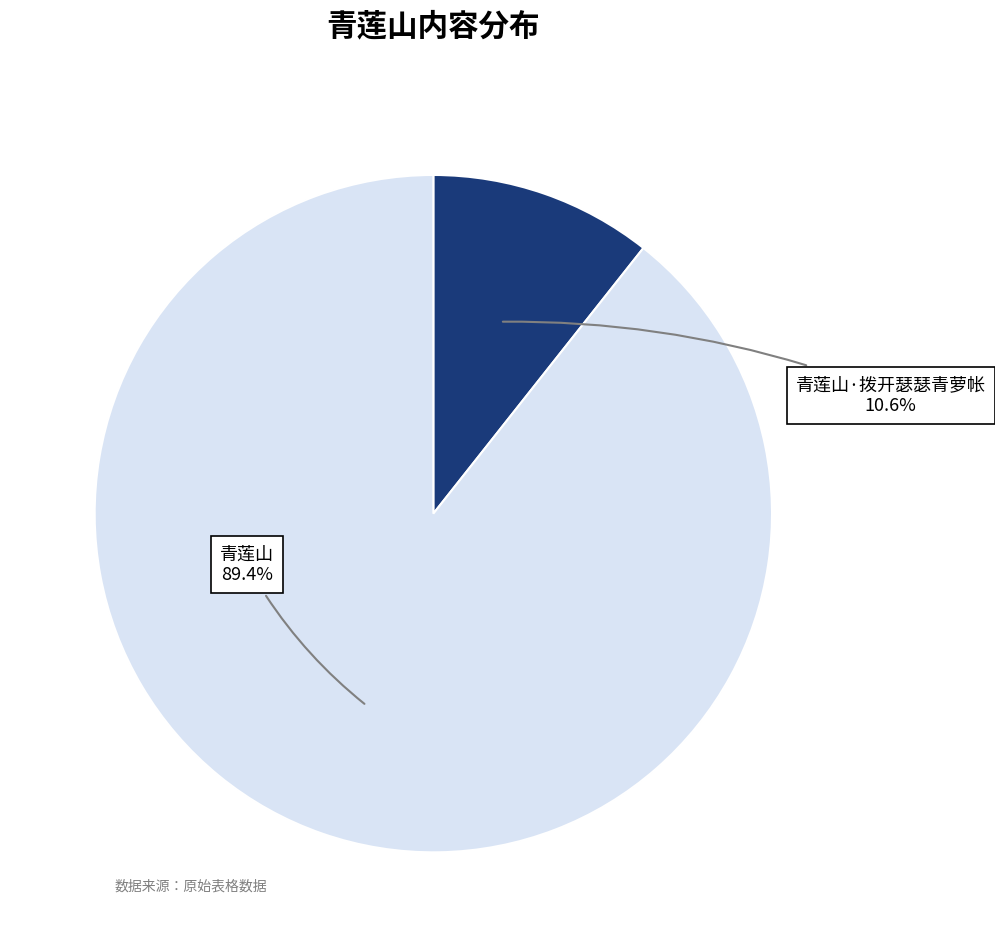

Is there any slice that represents more than half of the pie?

Yes